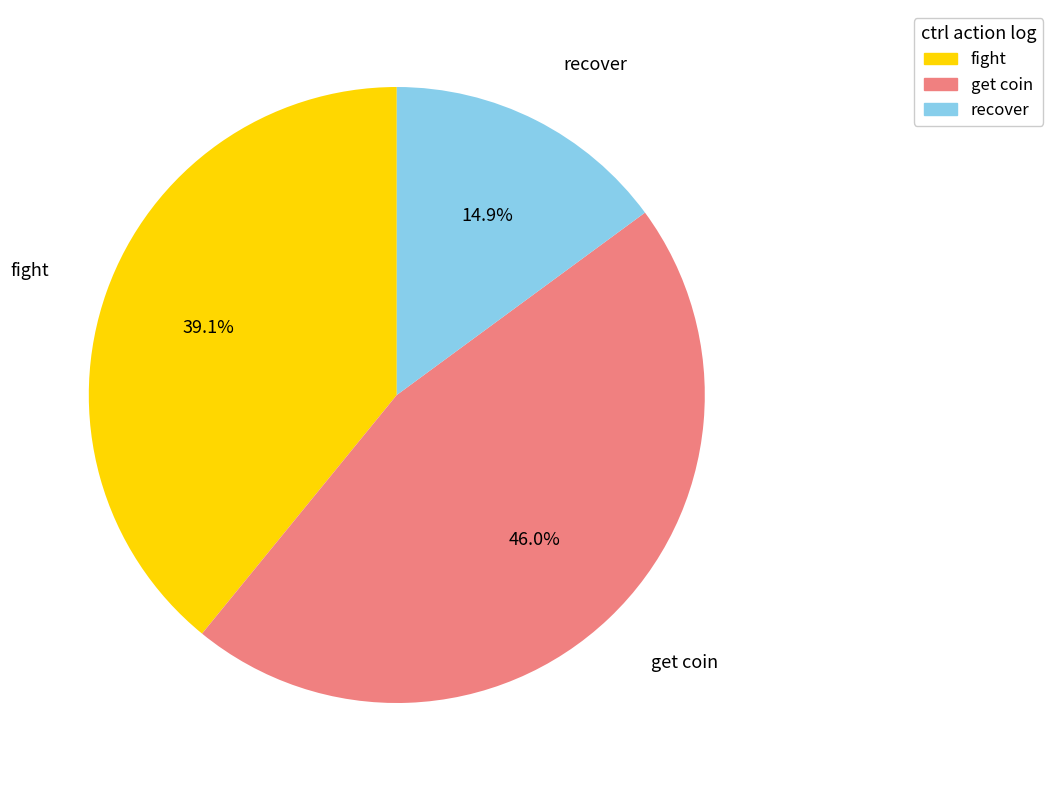

Rank the categories by value from lowest to highest.

recover, fight, get coin